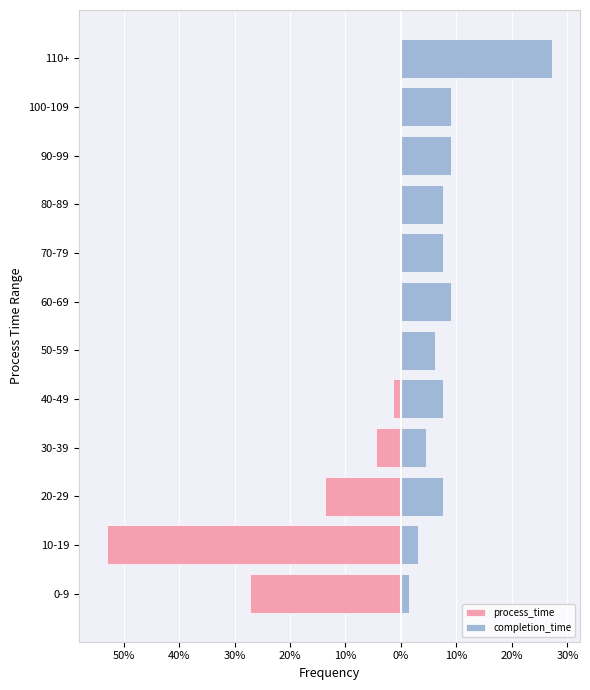

True or false: process_time has a value of 20.9 at 100-109.

False